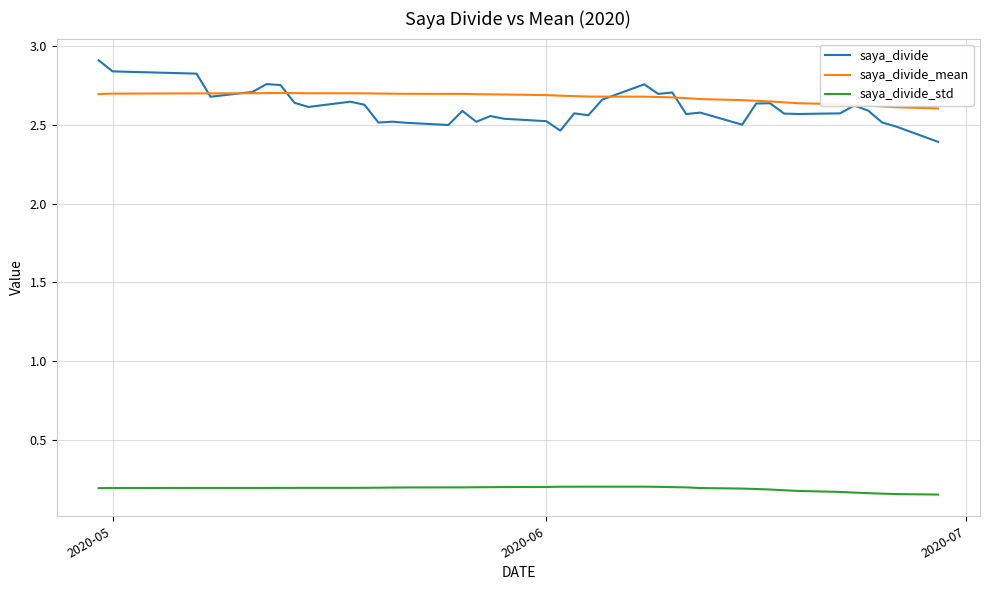

How many saya_divide values are between 2 and 3?

40